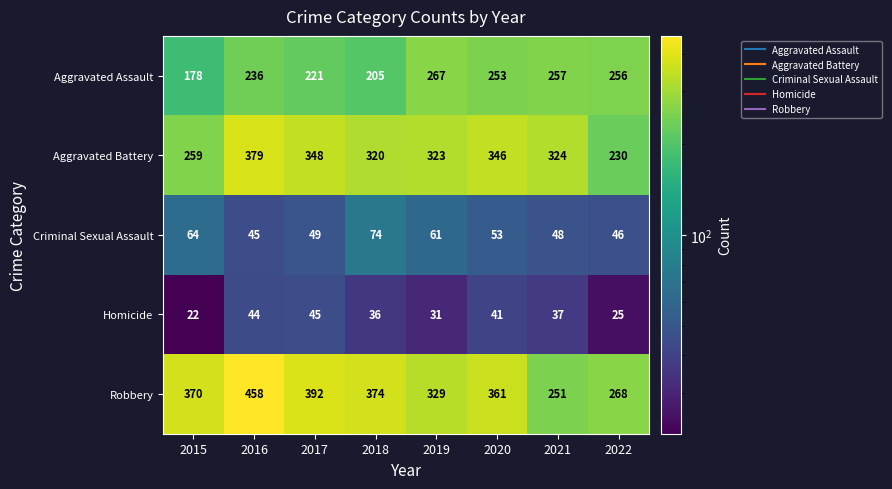

How many data points in Robbery are less than 370?

4